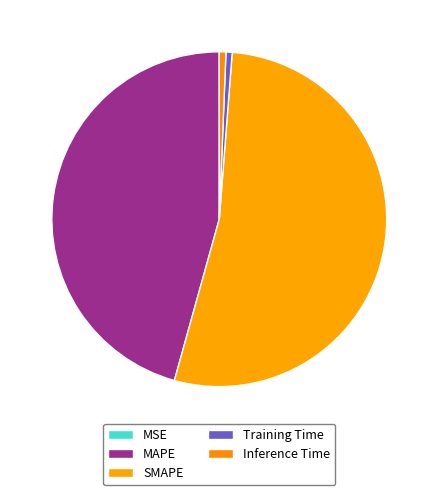

How many slices are in this pie chart?

5